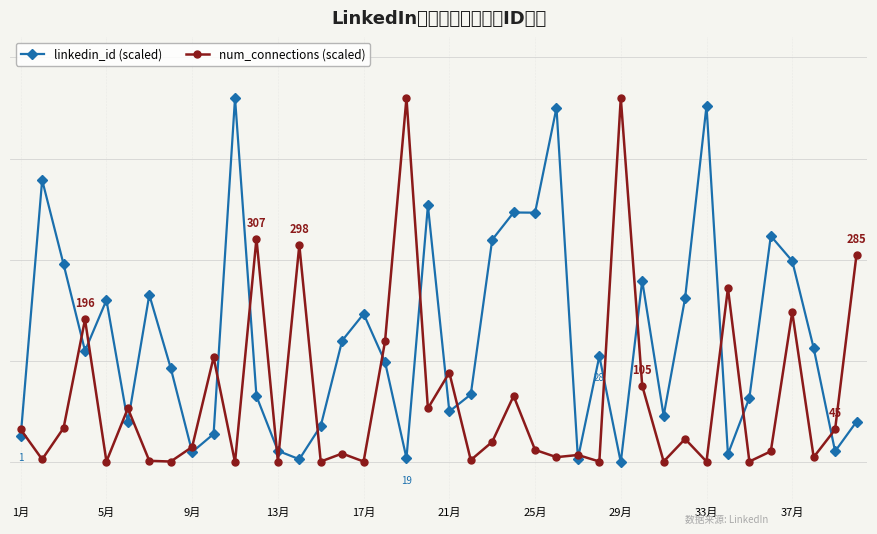

What is the maximum value for linkedin_id (scaled)?

280.0